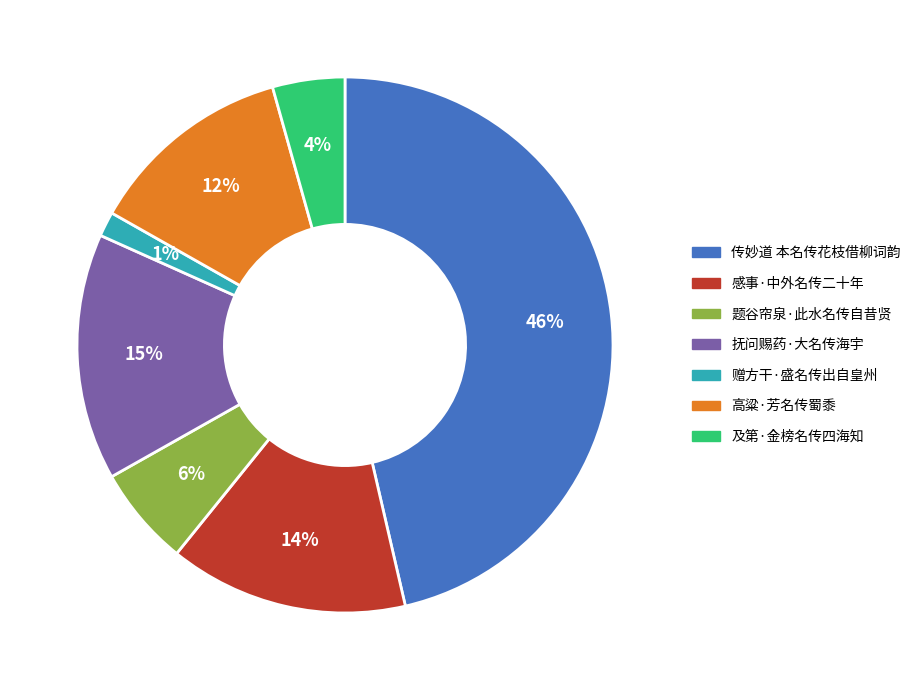

Do 及第·金榜名传四海知 and 感事·中外名传二十年 together represent more than half of the pie?

No